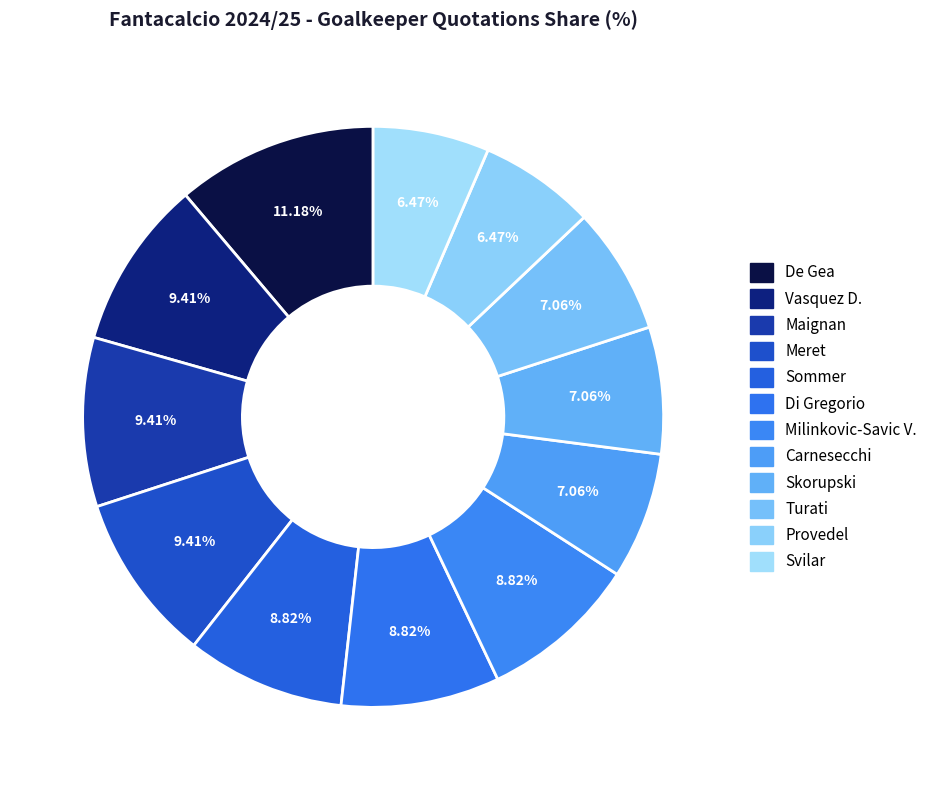

What percentage is NOT represented by Carnesecchi?

92.9%